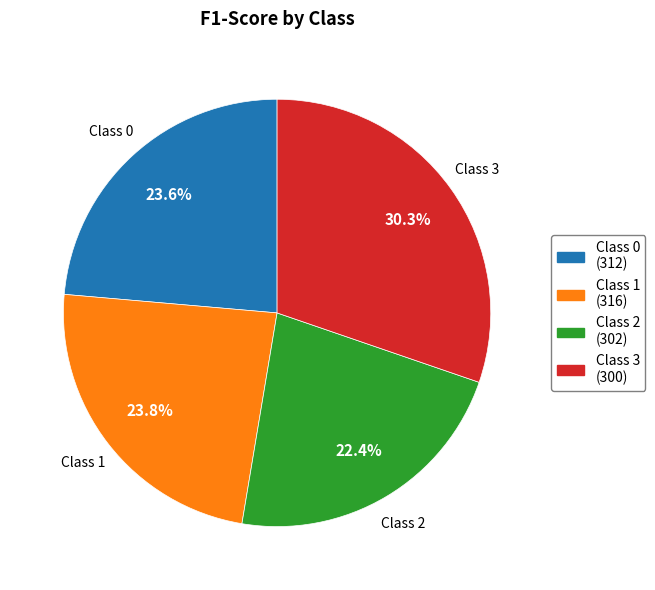

What is the largest slice in the pie chart?

Class 3